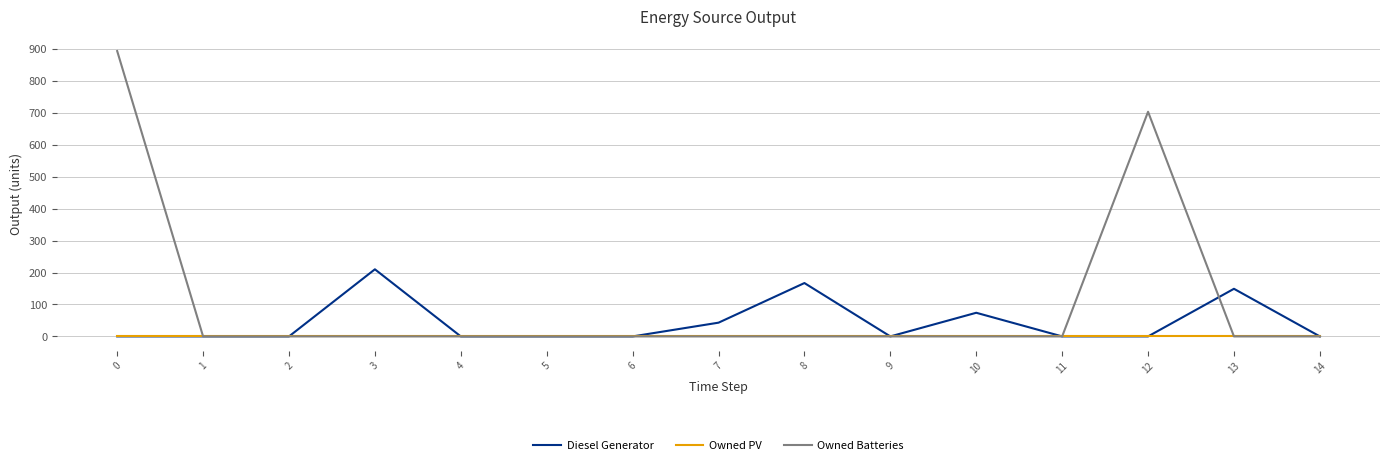

Which series has the widest spread of values?

Owned Batteries